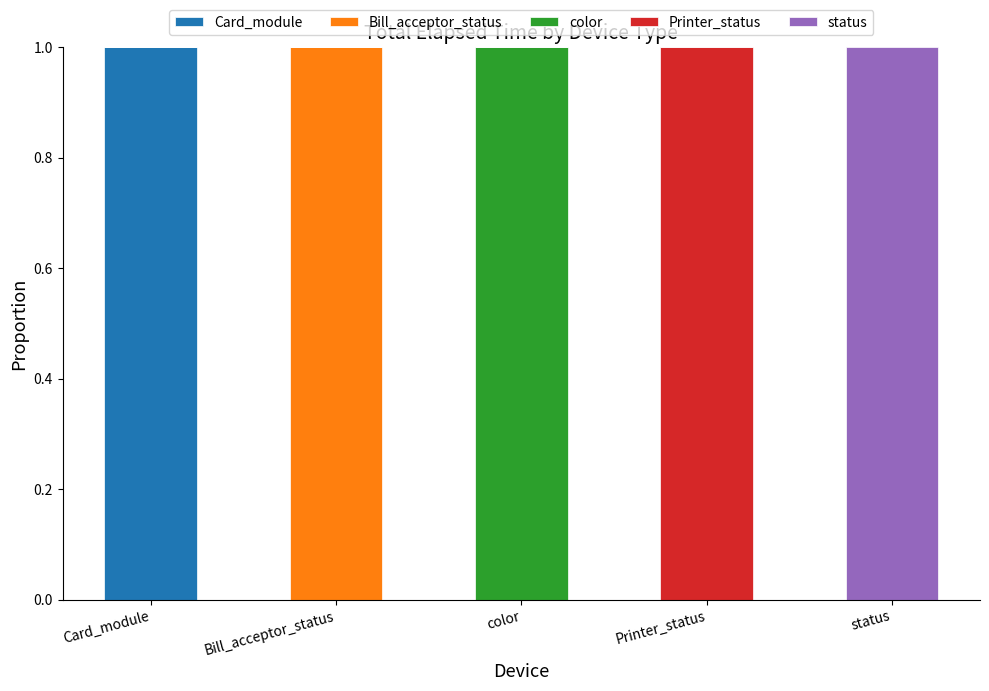

Which category has the highest value in the Card_module series?

Card_module